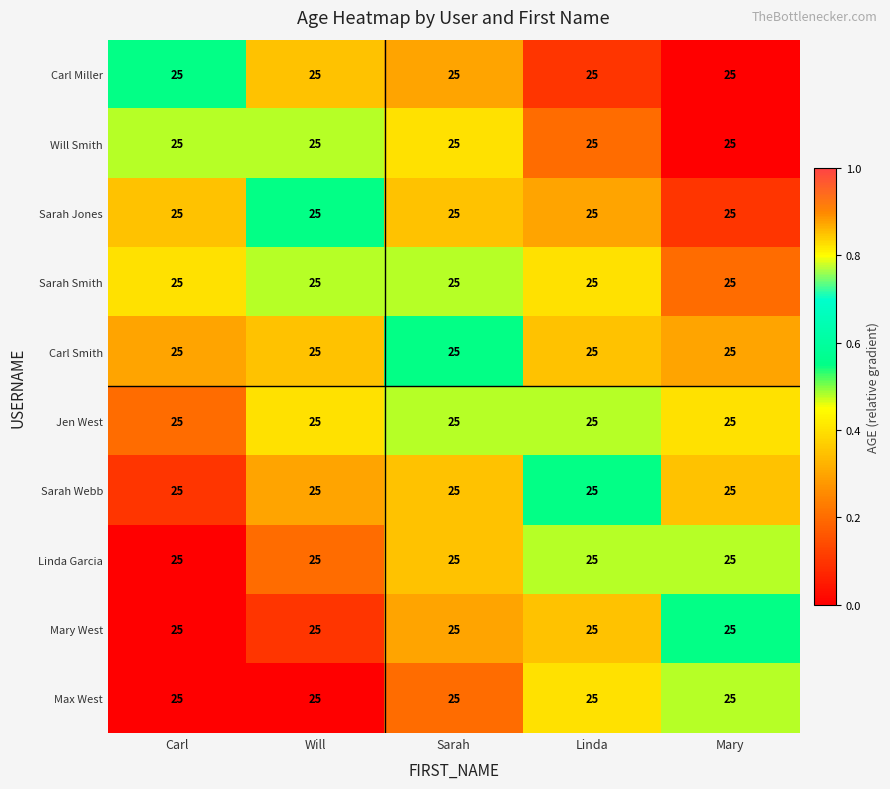

At which label is Sarah Webb closest to 0?

Carl